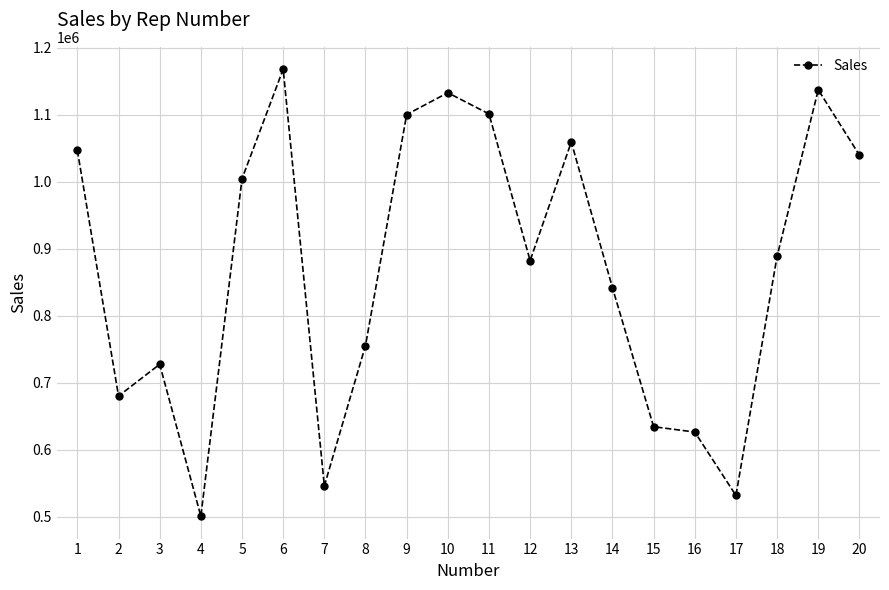

Which has a higher value, 15 or 14?

14